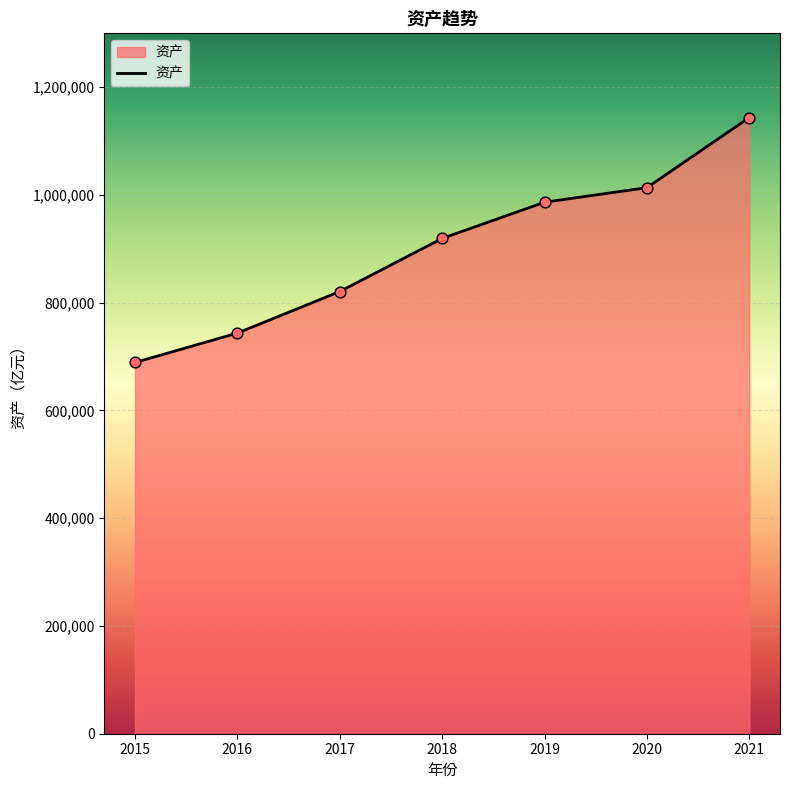

What is the change in value from 2016 to 2019?

+242930